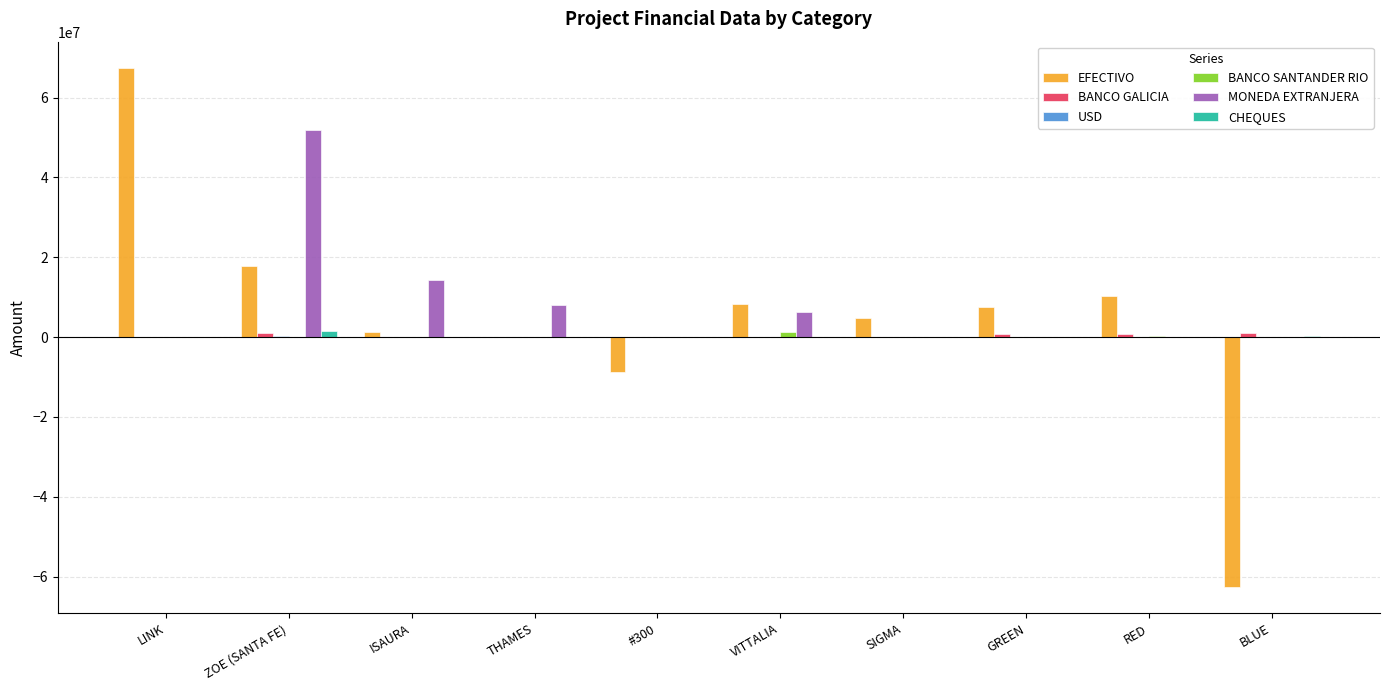

Count the number of categories in the chart.

10